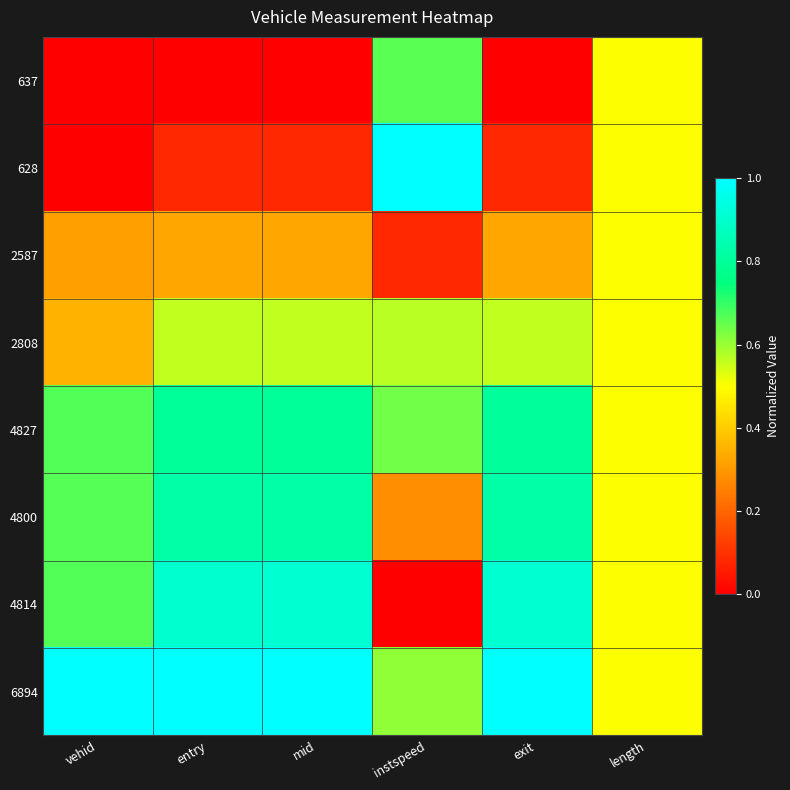

What is the difference between the highest and lowest values at vehid?

1.0